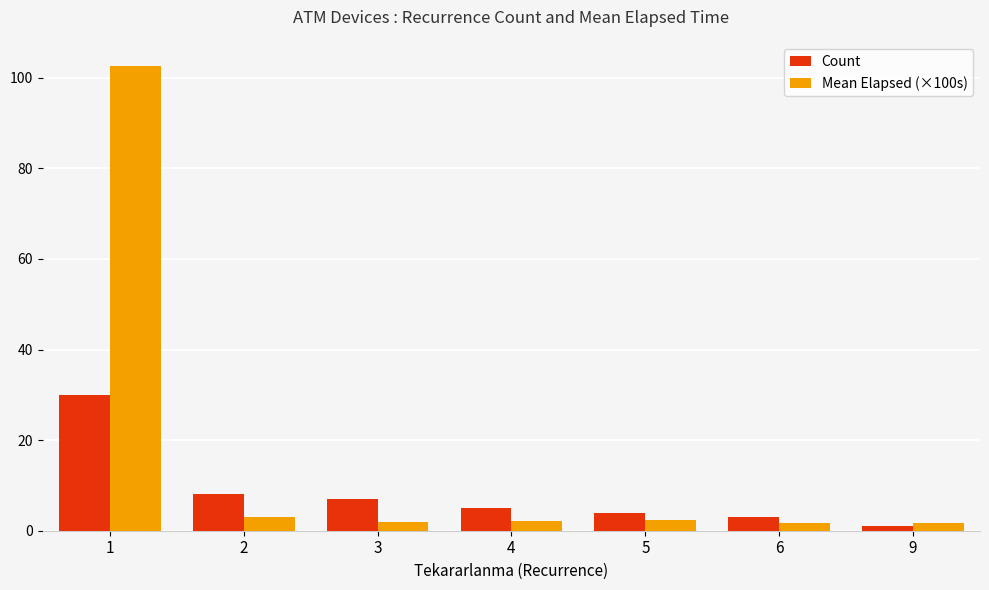

How many data points in Count are less than 5?

3